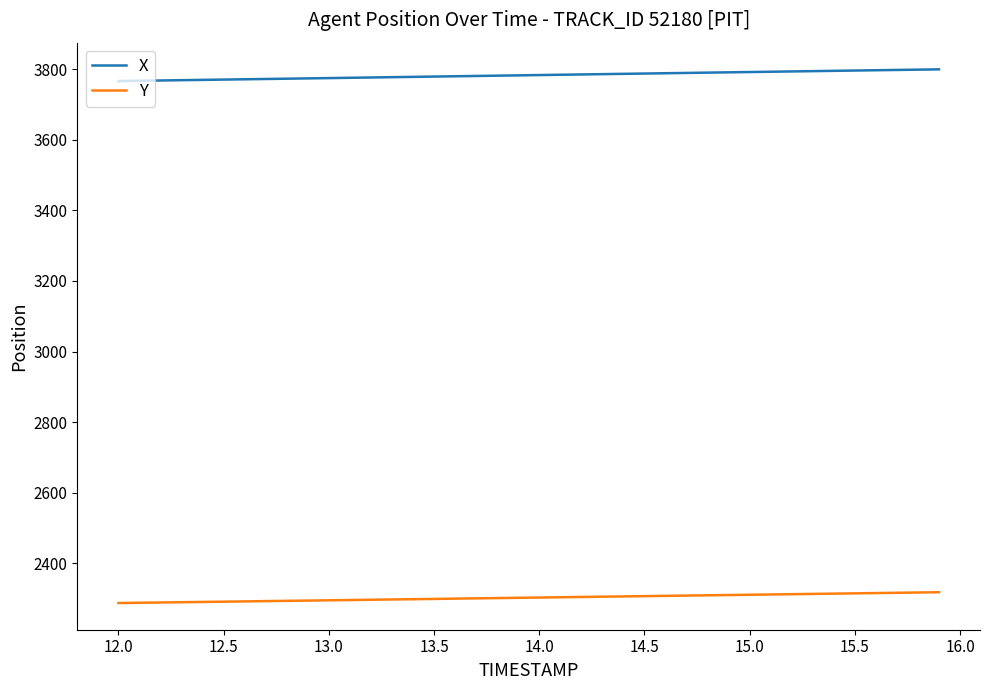

Which series has the largest total across all categories?

X